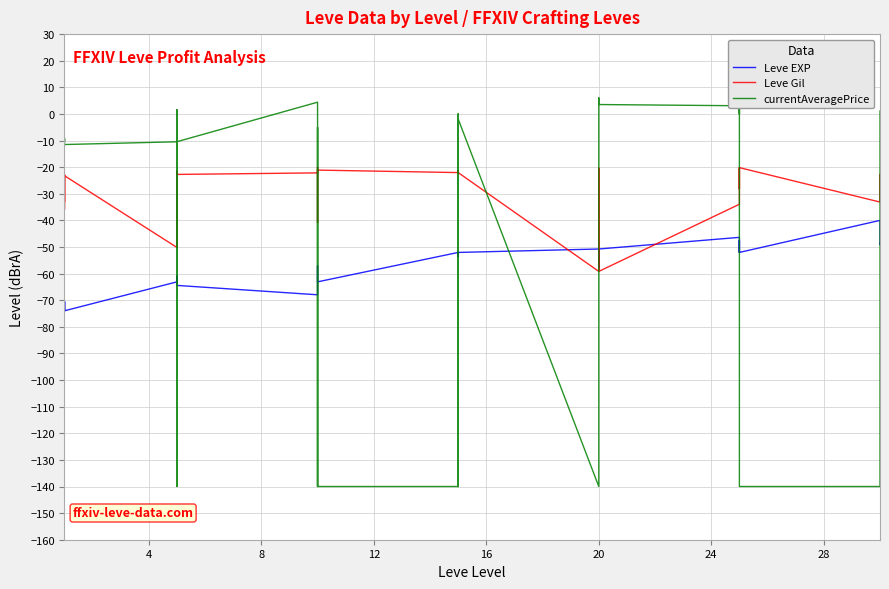

List the series in order of their peak value, lowest first.

Leve EXP, Leve Gil, currentAveragePrice